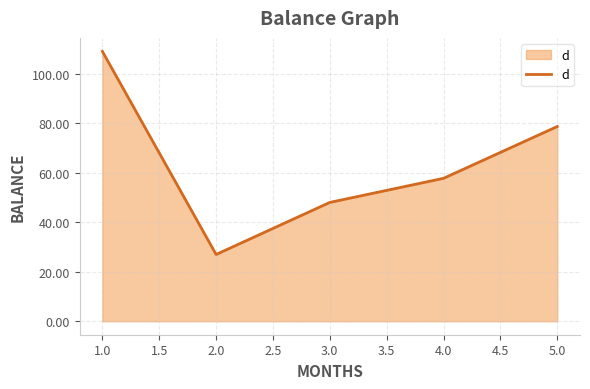

List the labels in order of value, smallest first.

2.0, 3.0, 4.0, 5.0, 1.0